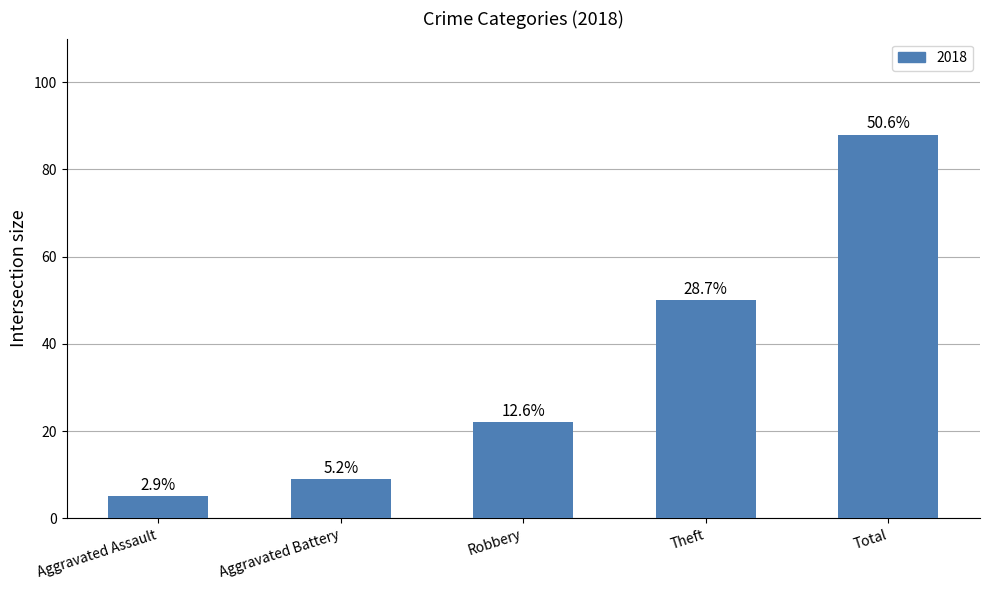

Does the chart contain any negative values?

No